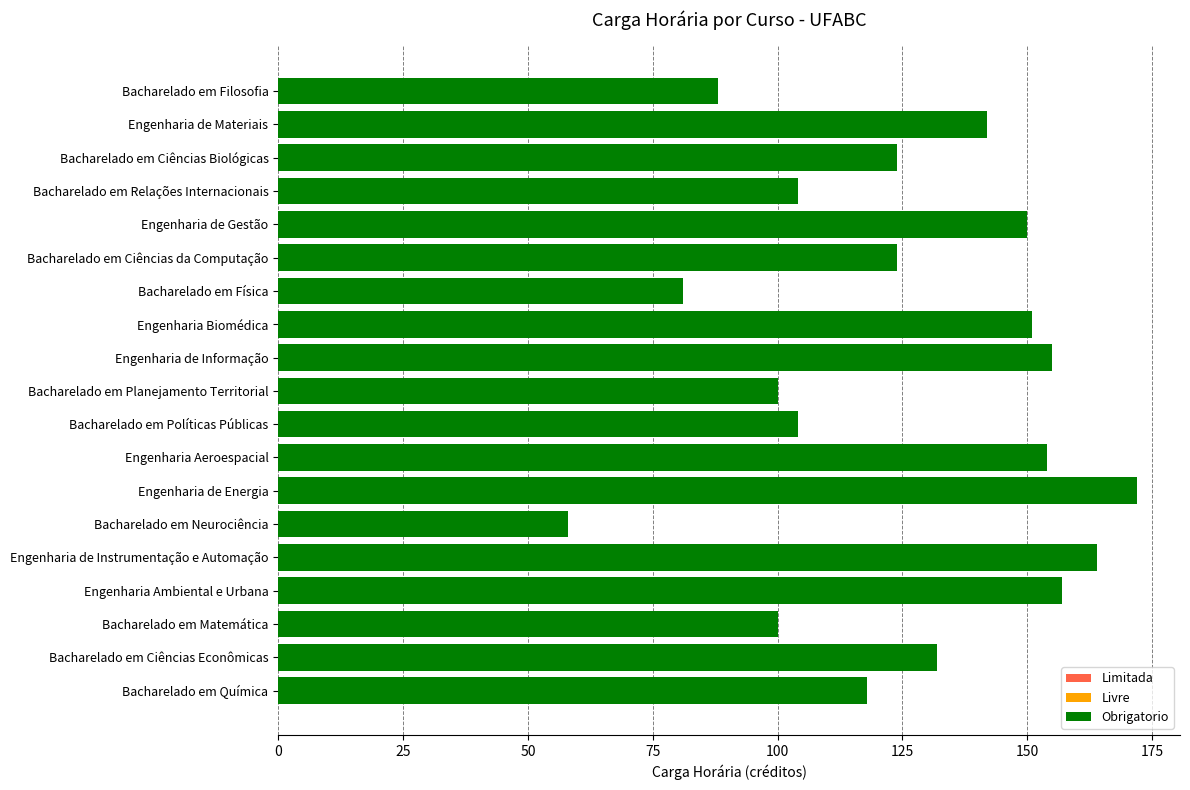

True or false: Livre has a value of 30 at Engenharia Ambiental e Urbana.

True